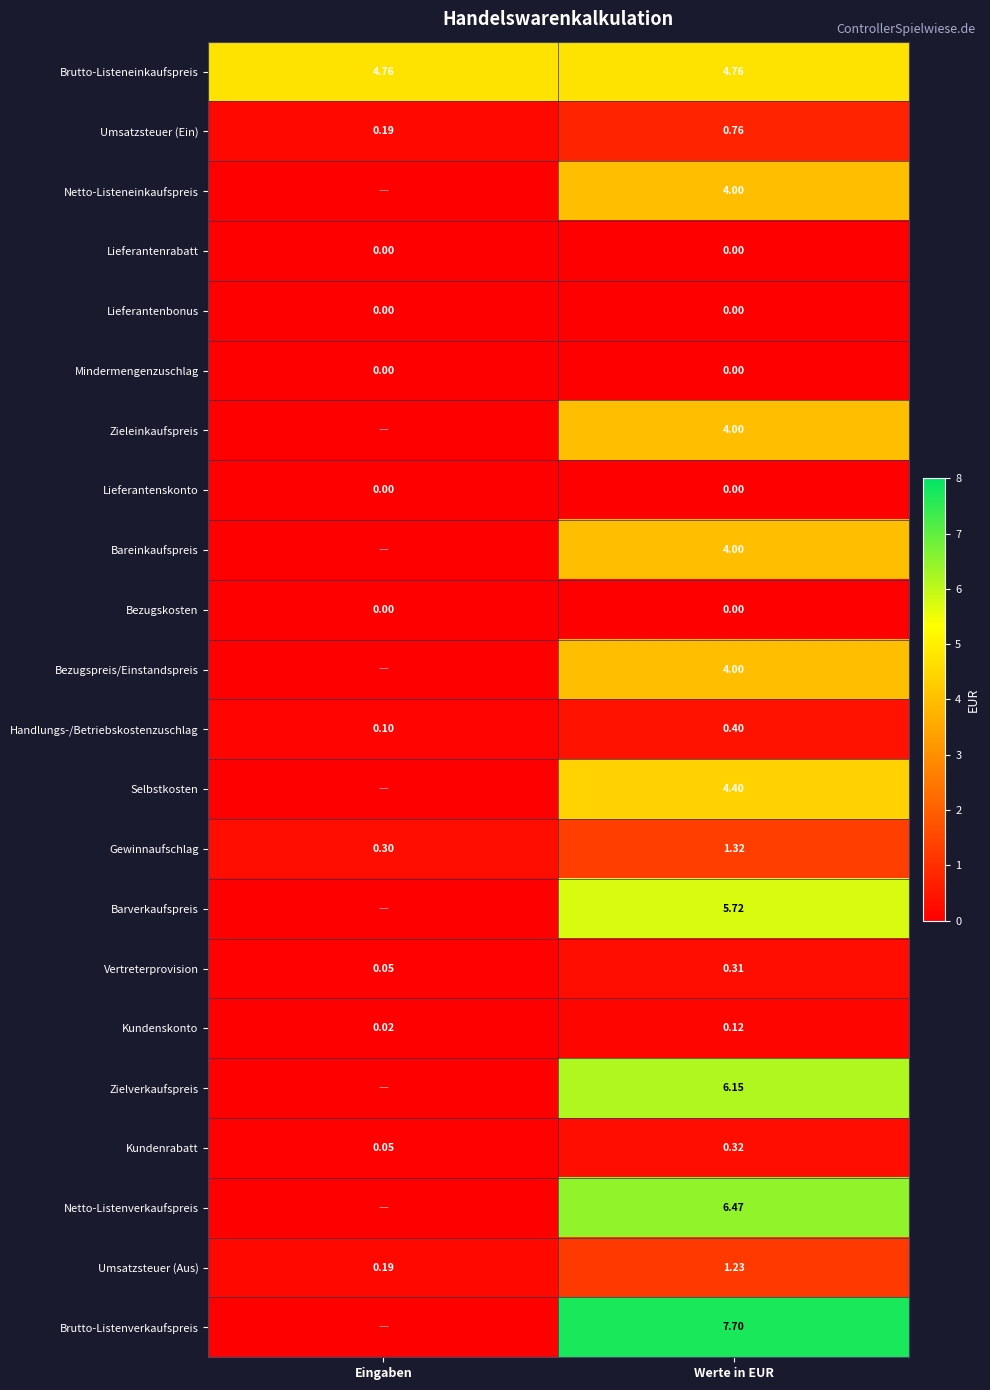

How many series are shown in this chart?

22